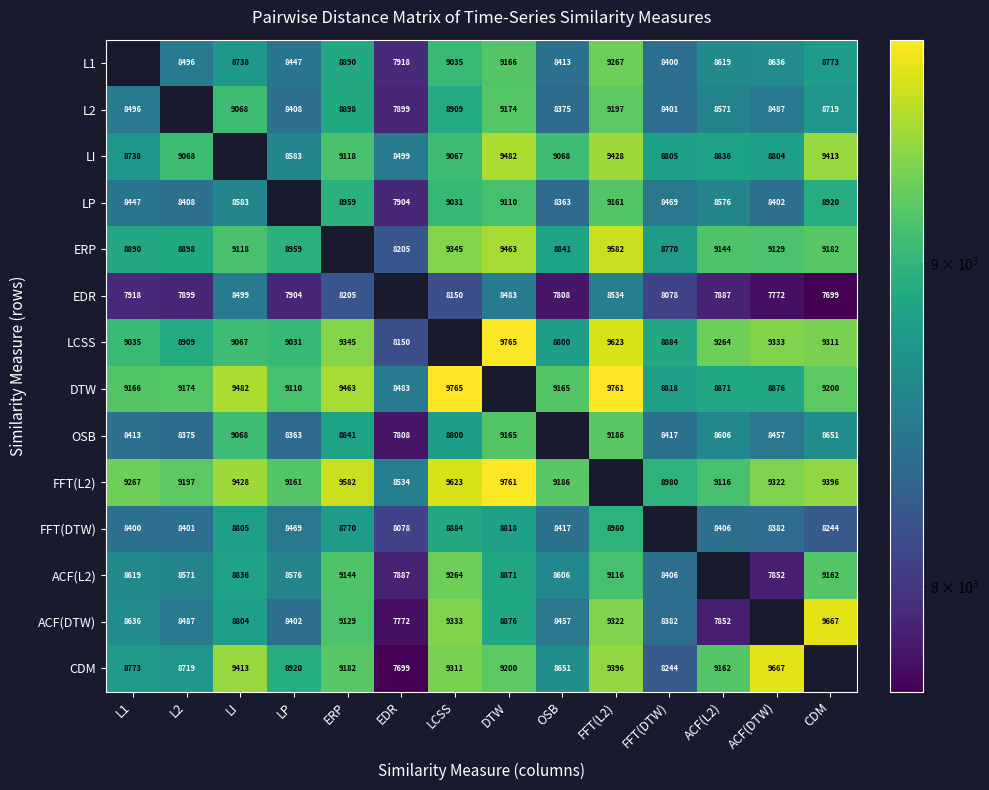

What is the sum of the FFT(L2) values at ACF(DTW) and OSB?

18508